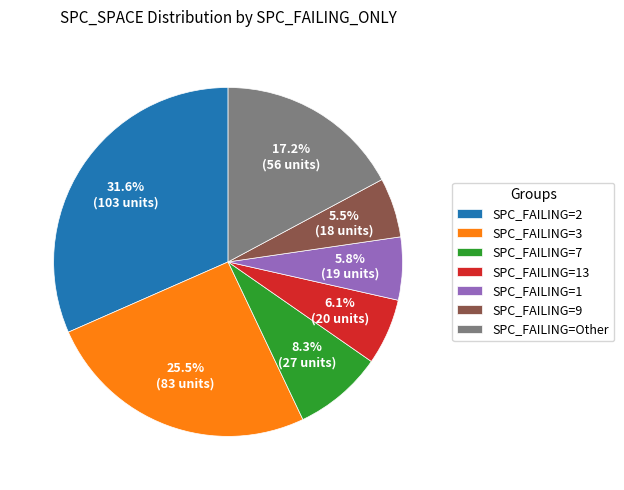

Count the number of slices in the pie.

7